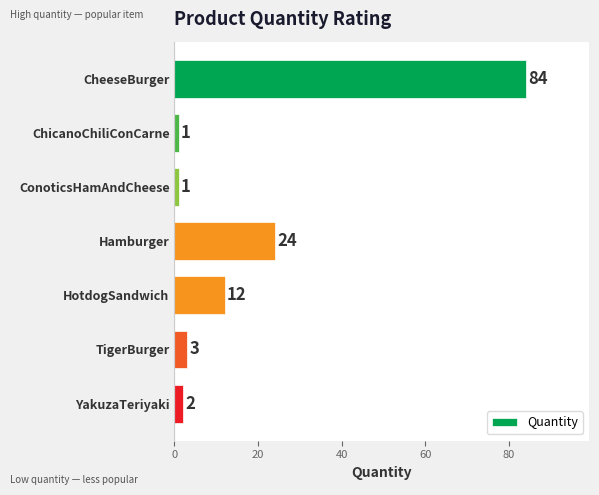

The chart shows a value of 16 at HotdogSandwich. True or false?

False